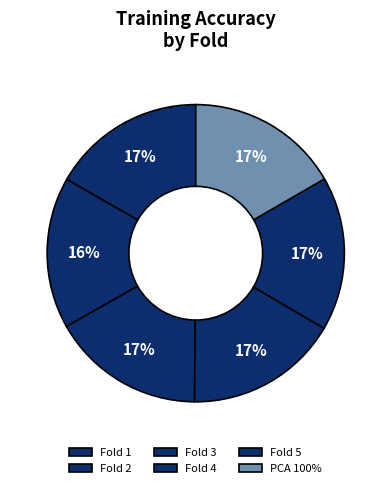

Do Fold 2 and Fold 4 together represent more than half of the pie?

No